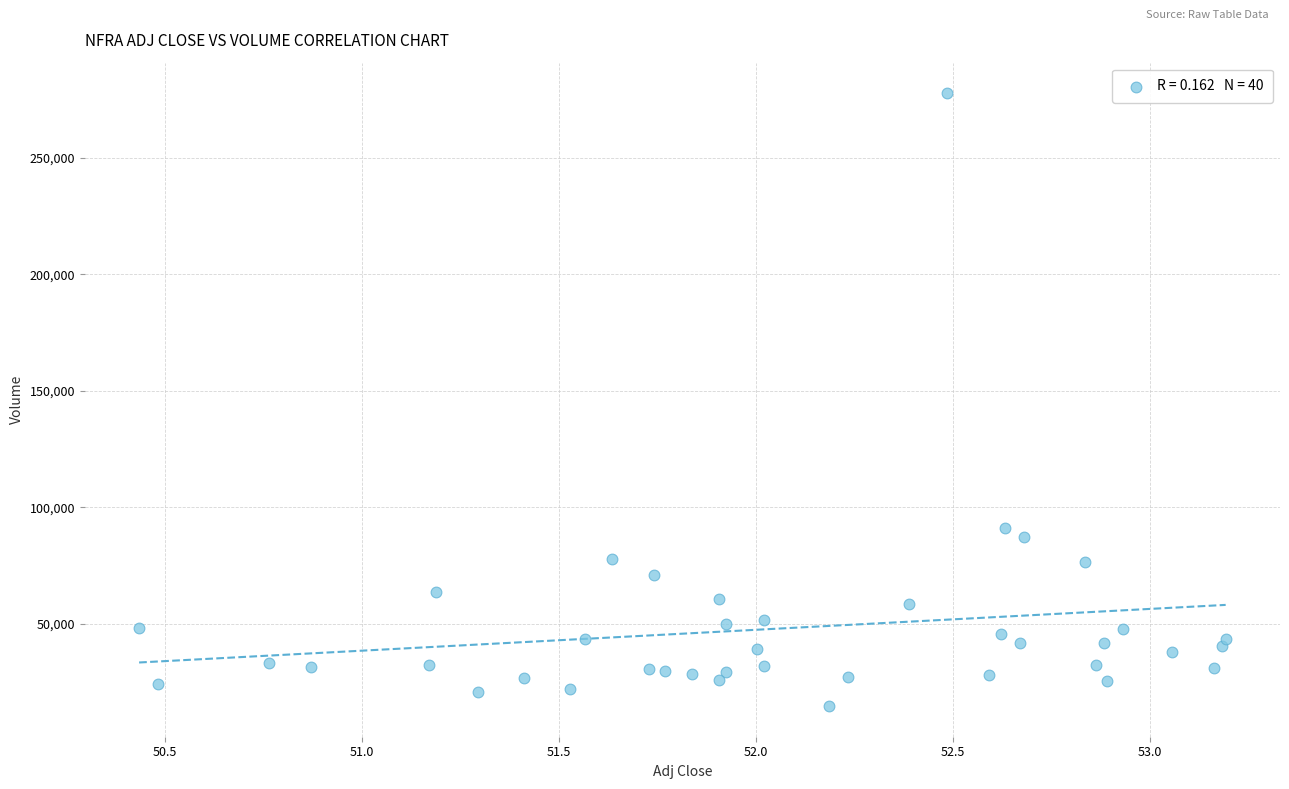

What is the range of Y values (max minus min)?

262900